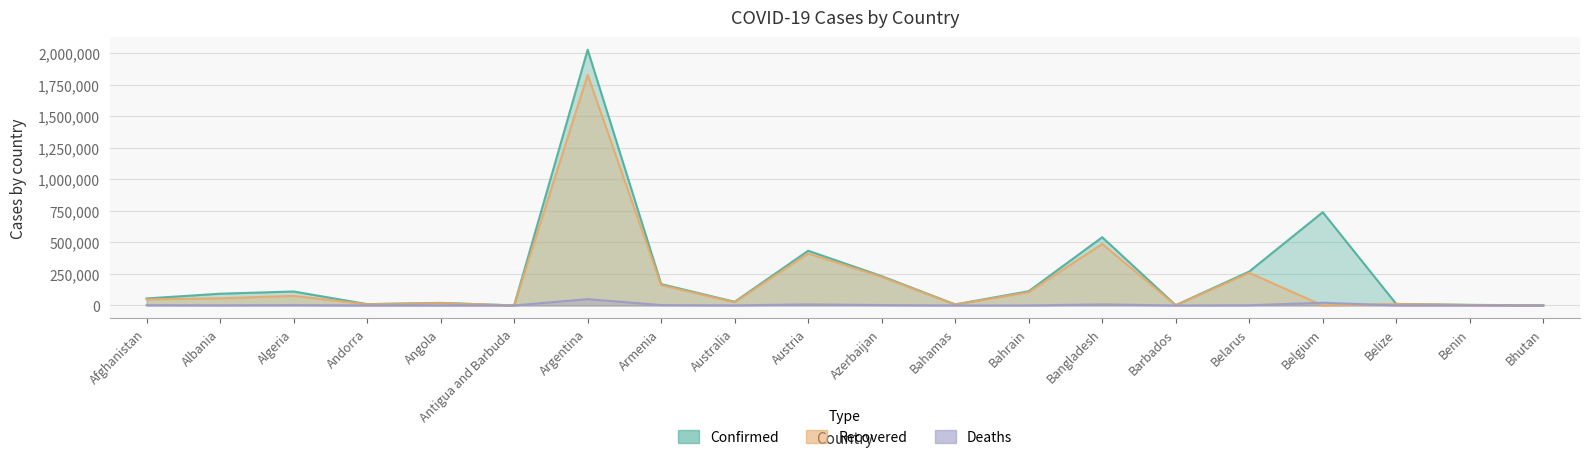

Between Argentina and Benin, which series saw the biggest shift?

Confirmed